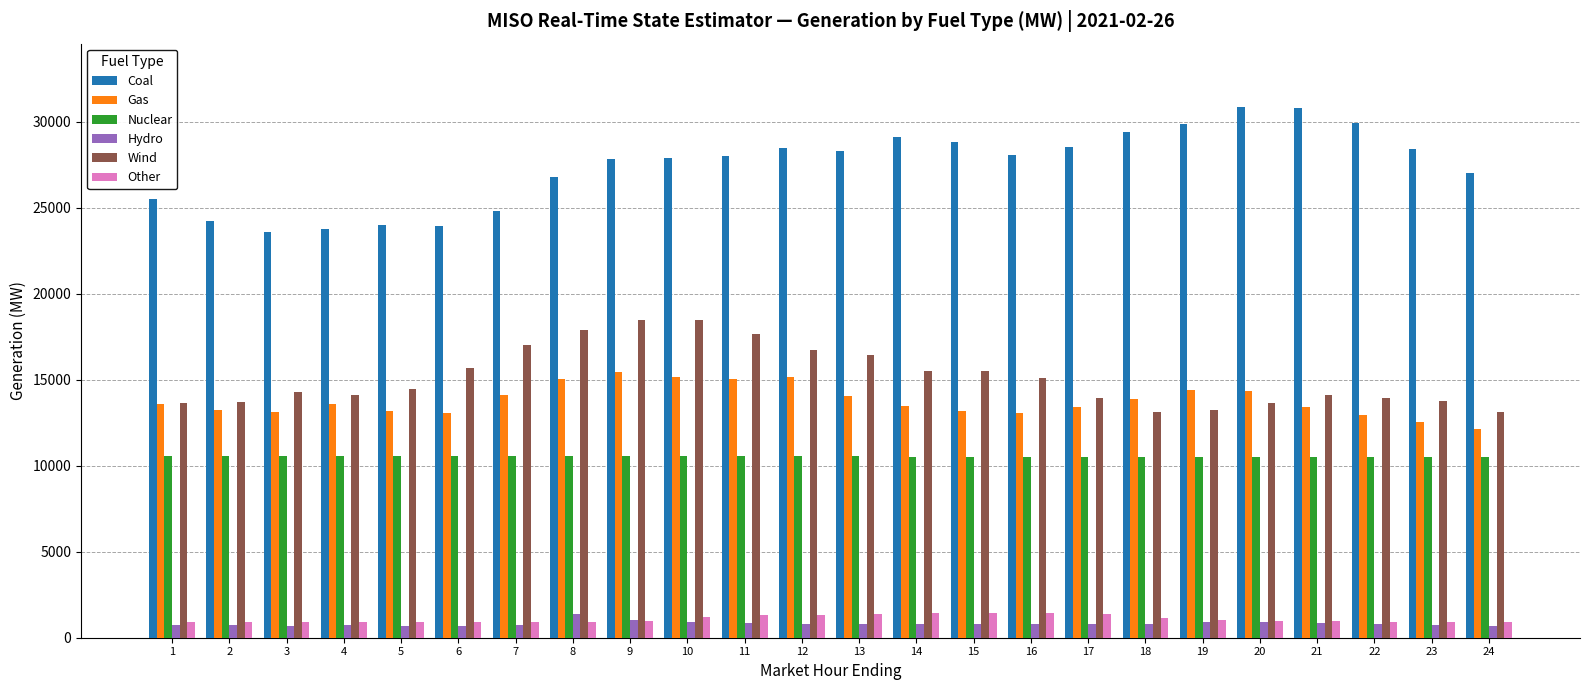

Which series changed the most between 20 and 24?

Coal